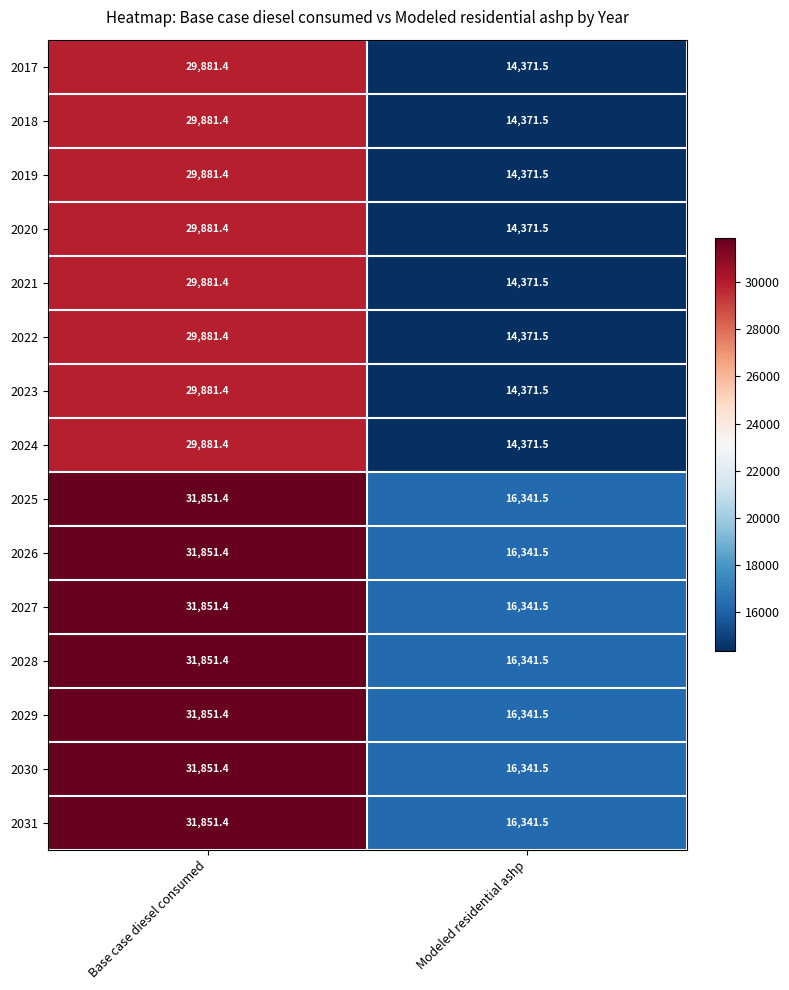

What is the difference between the highest and lowest values at Base case diesel consumed?

1970.0